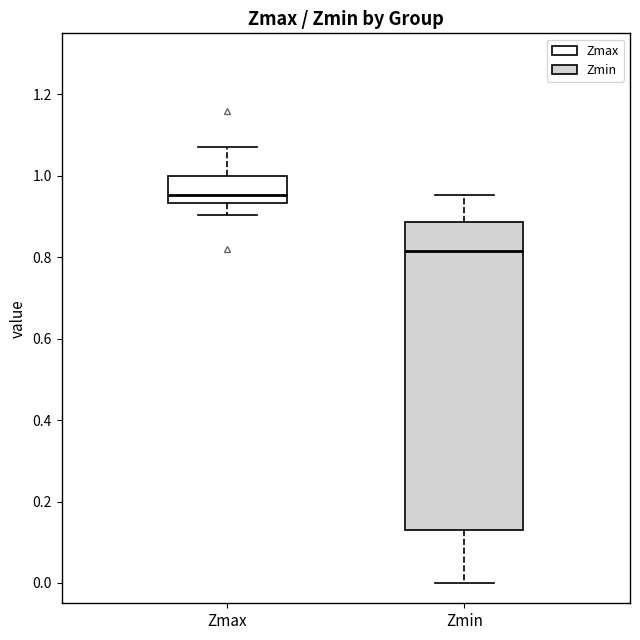

Reading left to right, transcribe this box plot: for each box, give where its median line is, the range the box spans, and where its two whiskers end, as read against the y-axis. The values are not printed on the chart, so give them approximately, as read against the axis.

Zmax: median 0.96, box 0.94 to 1.00, whiskers 0.90 to 1.08
Zmin: median 0.82, box 0.12 to 0.88, whiskers 0.00 to 0.96